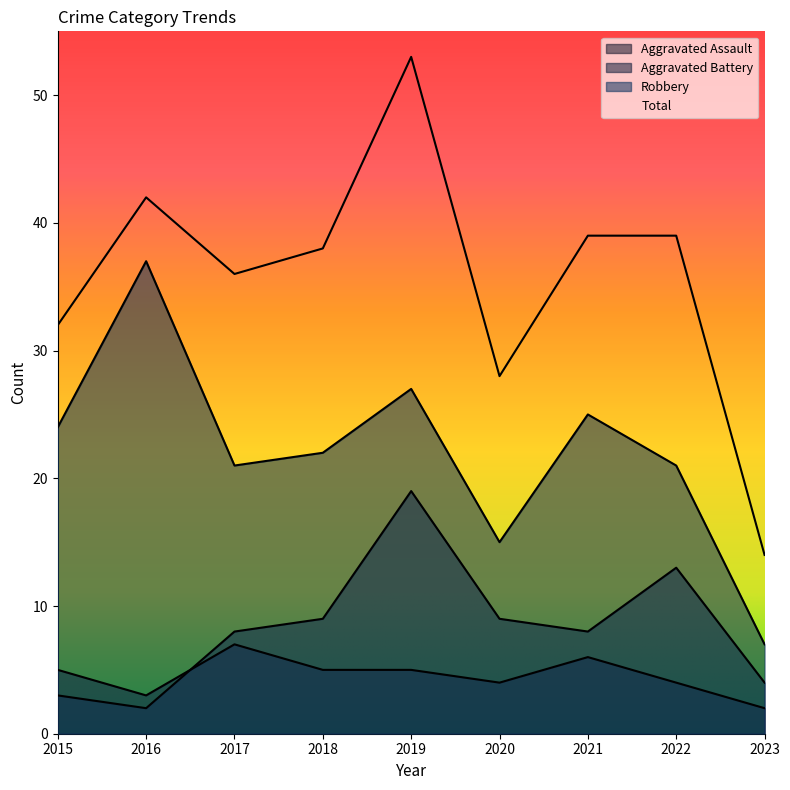

True or false: Total and Robbery intersect in this chart.

False